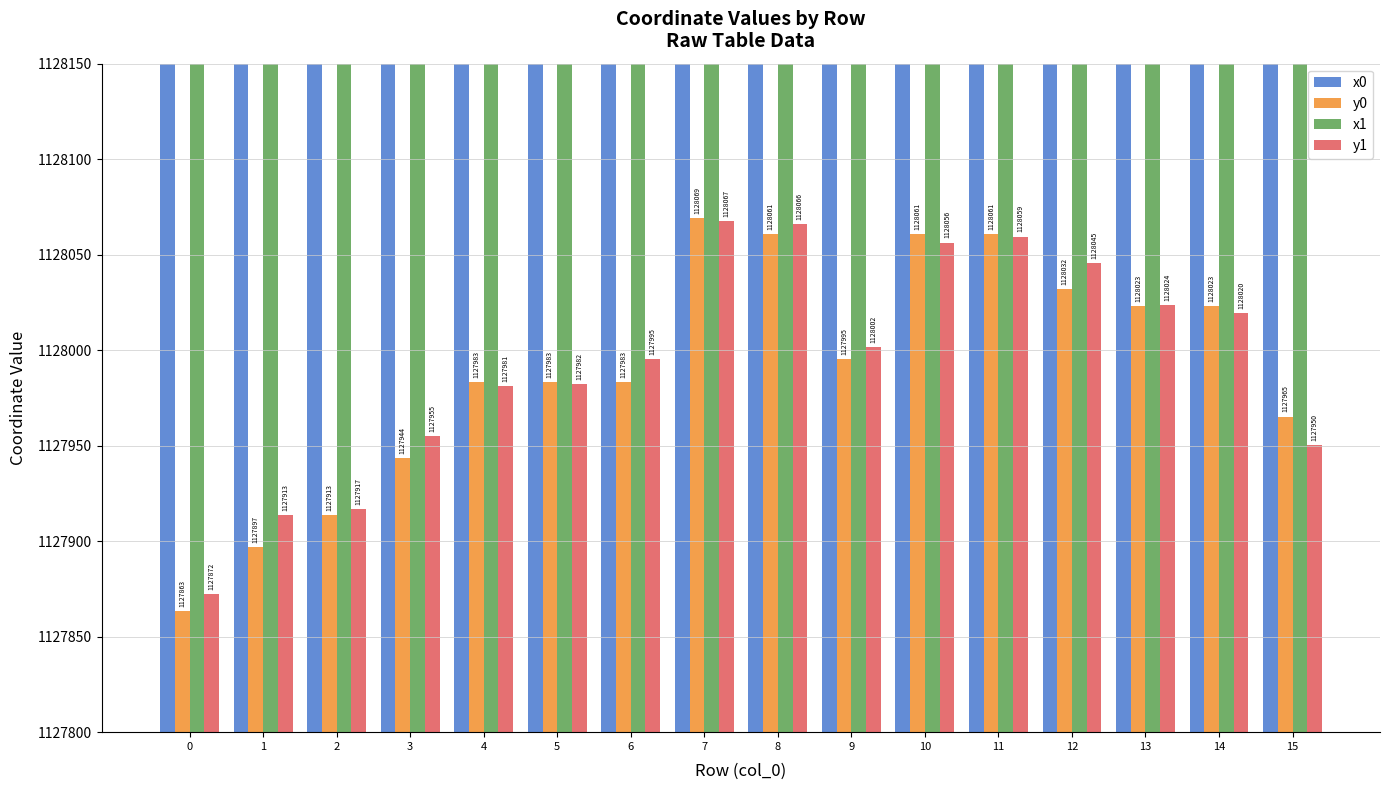

What is the difference between the maximum and second lowest values in the x1 series?

192.0